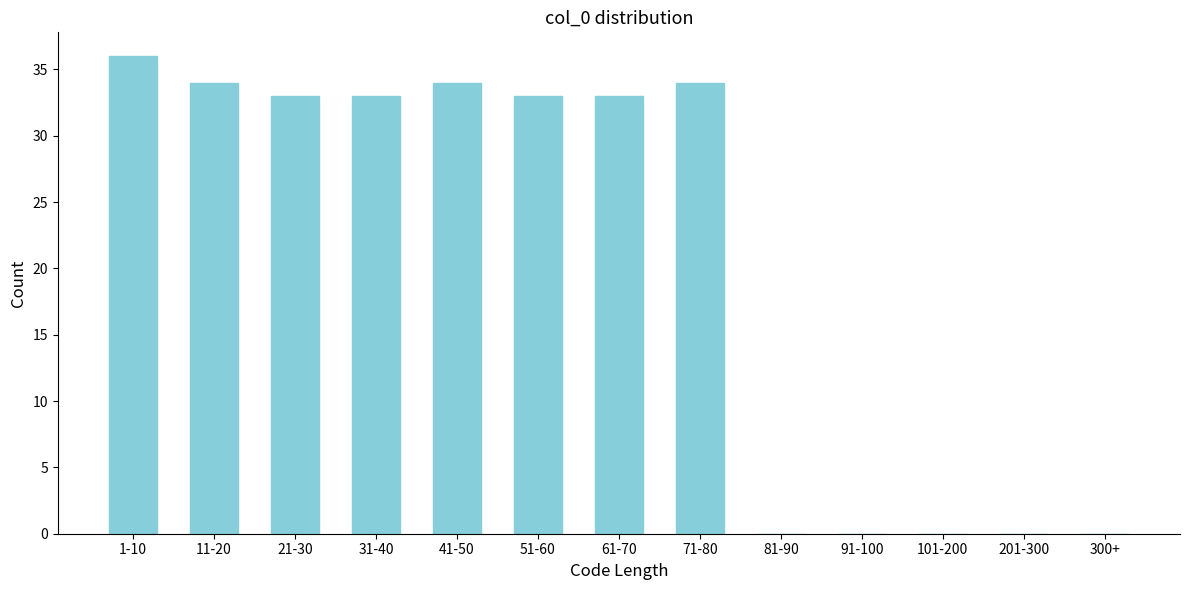

Reading left to right, transcribe all the data shown in this chart.

1-10=36	11-20=34	21-30=33	31-40=33	41-50=34	51-60=33	61-70=33	71-80=34	81-90=0	91-100=0	101-200=0	201-300=0	300+=0